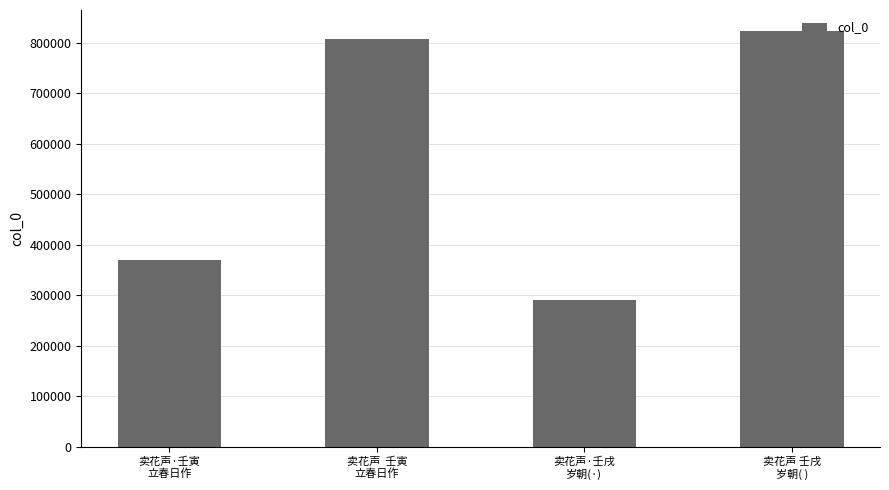

What is the change in value from 卖花声·壬寅
立春日作 to 卖花声·壬戌
岁朝(·)?

-79485